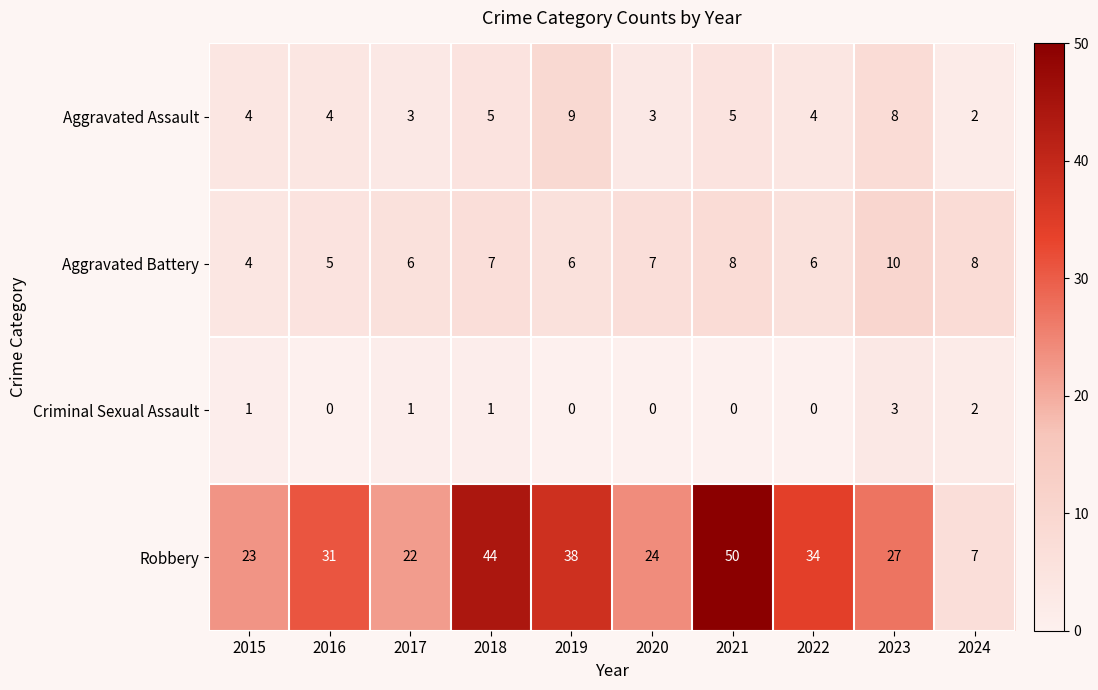

What is the difference between the second highest and second lowest values in the Aggravated Battery series?

3